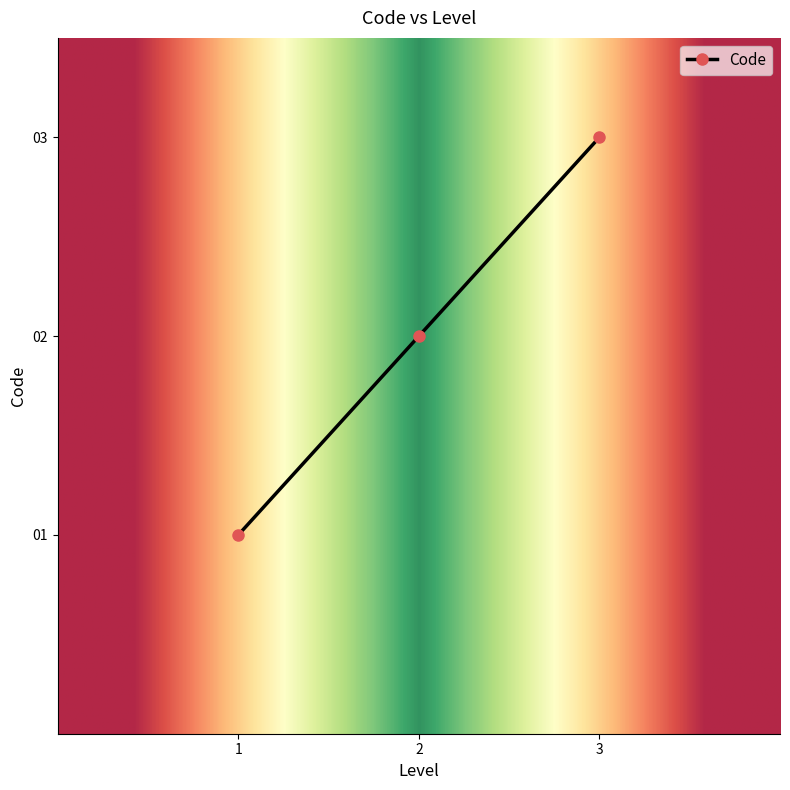

What is the change in value from 2 to 3?

+1